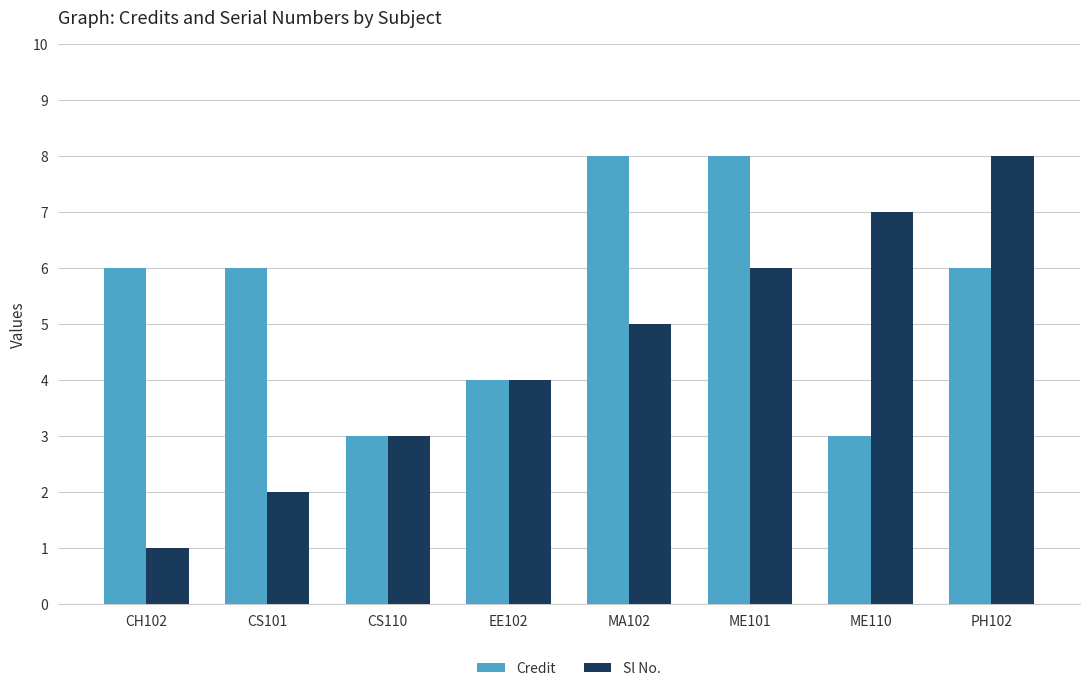

Count the number of categories in the chart.

8